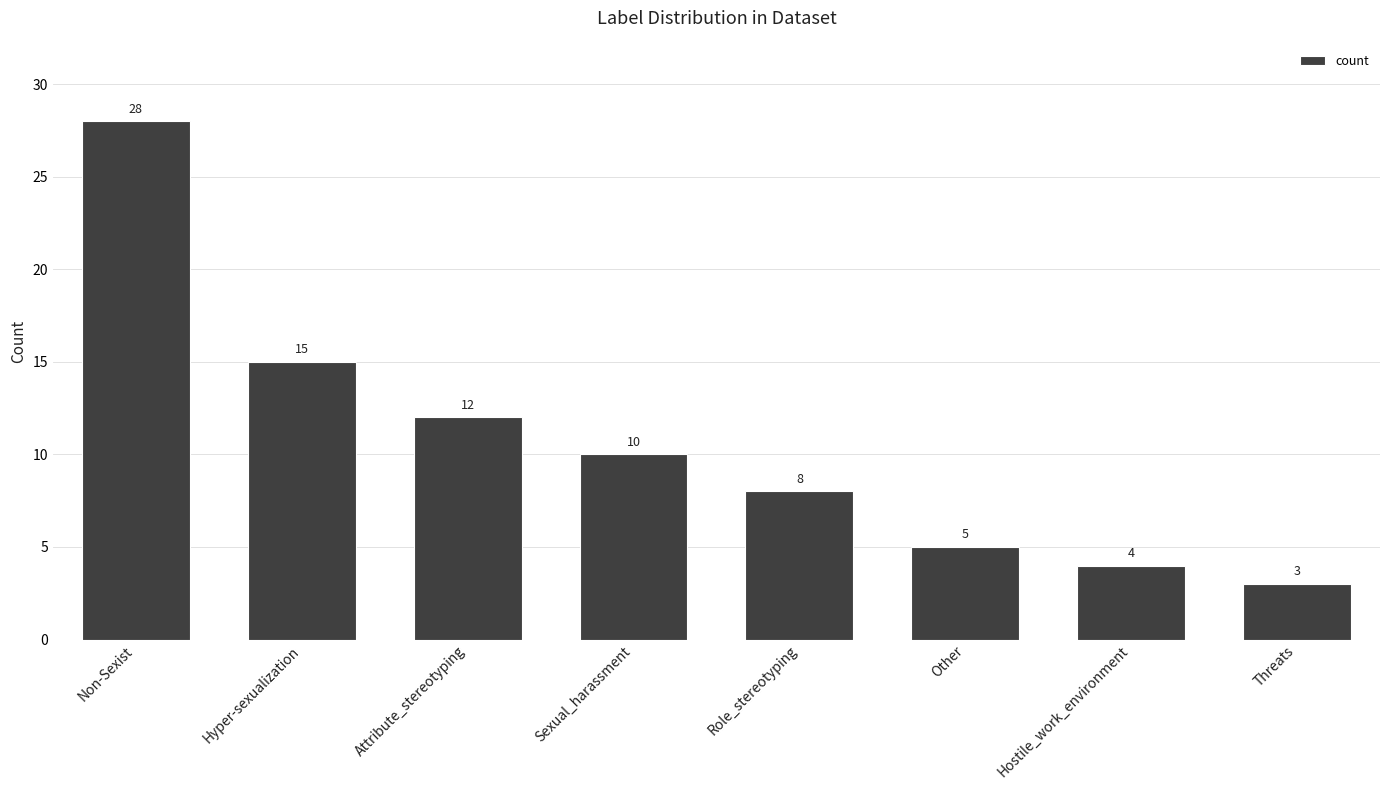

What is the difference between the maximum and minimum values?

25